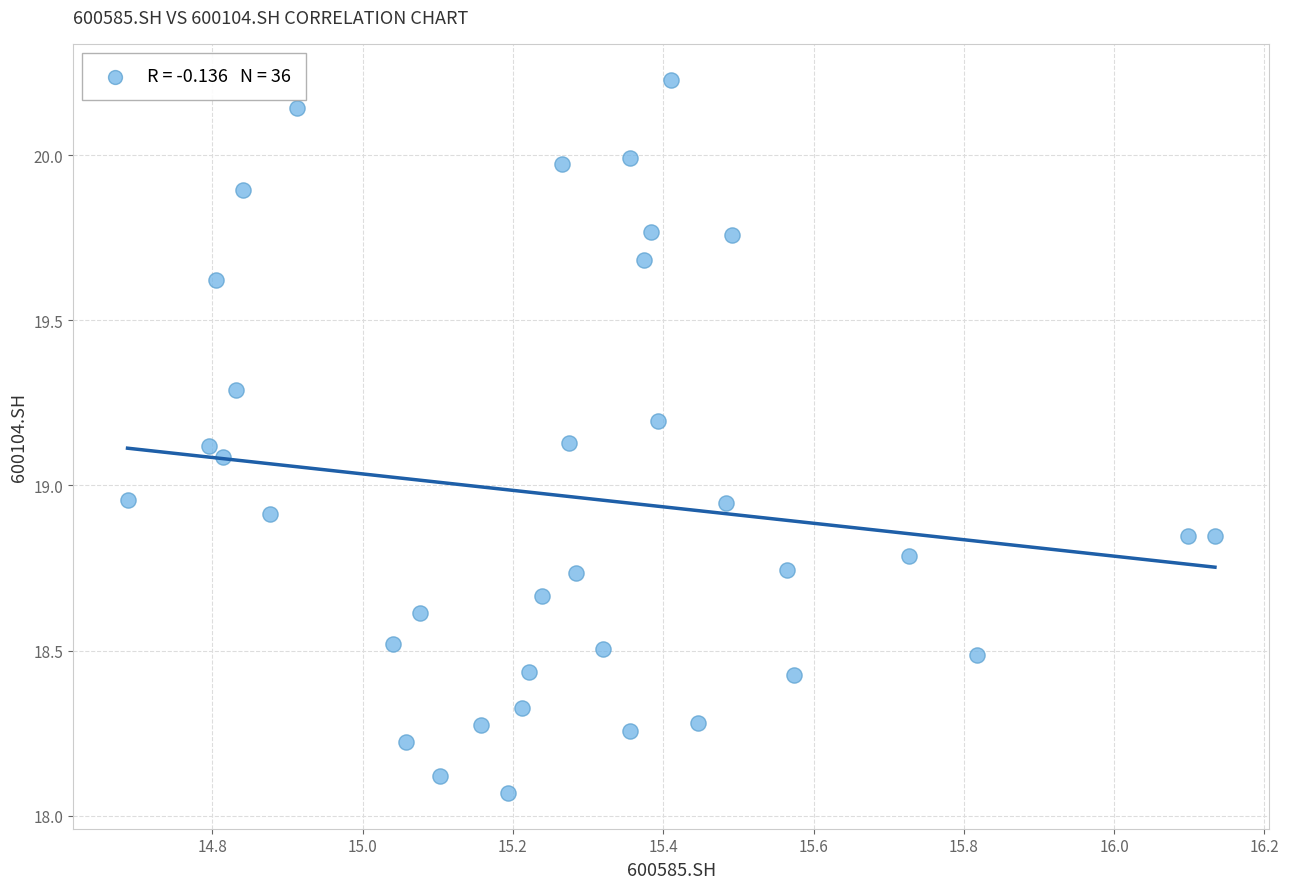

What is the range of Y values (max minus min)?

2.2